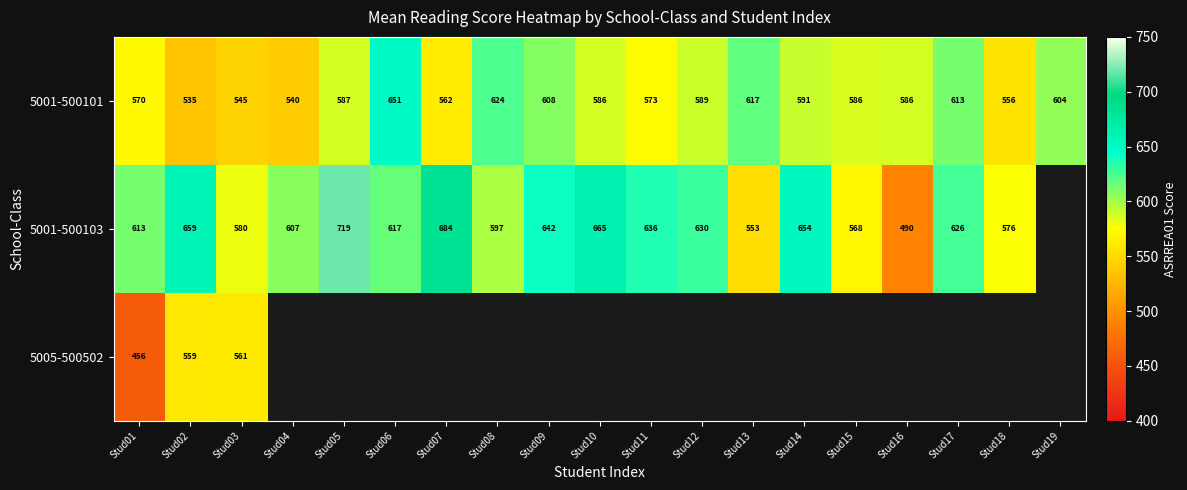

At which label is 5001-500103 closest to 604?

Stud04